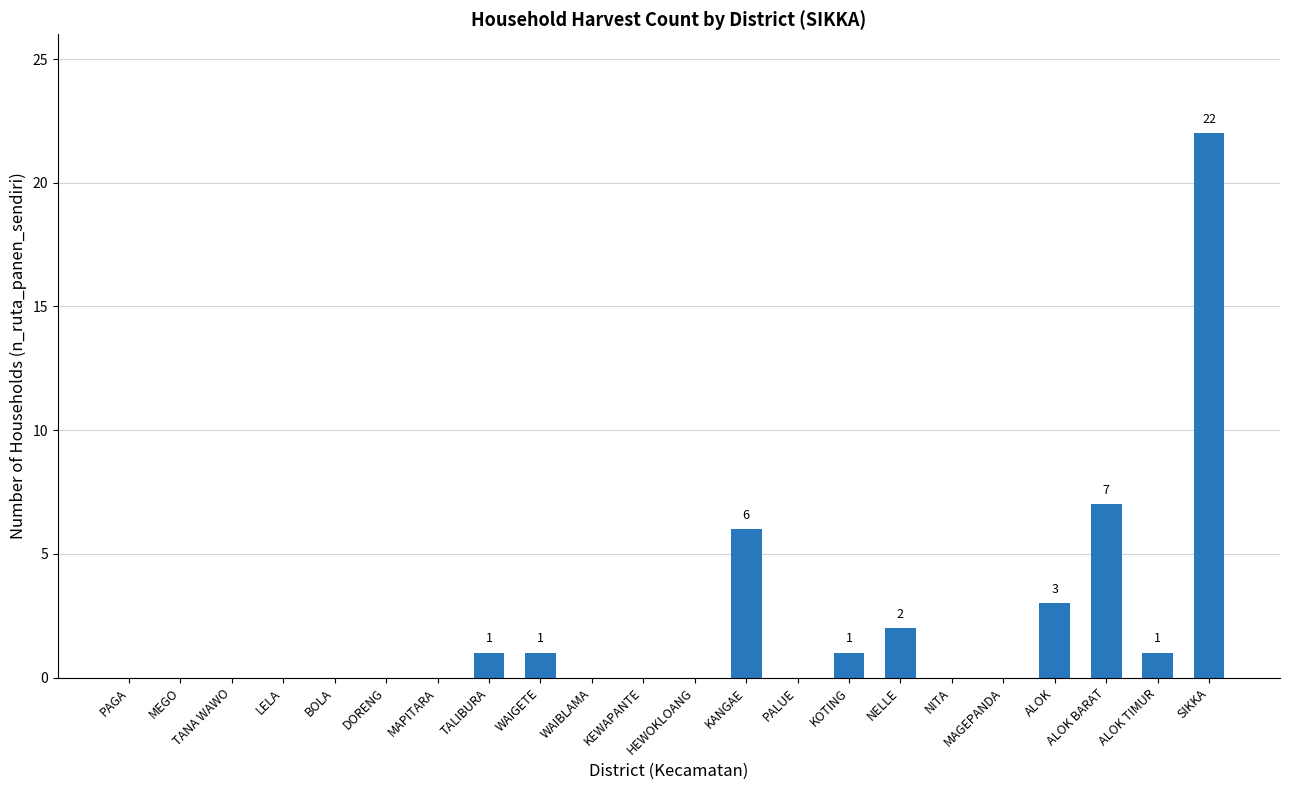

What is the maximum value shown in the chart?

22